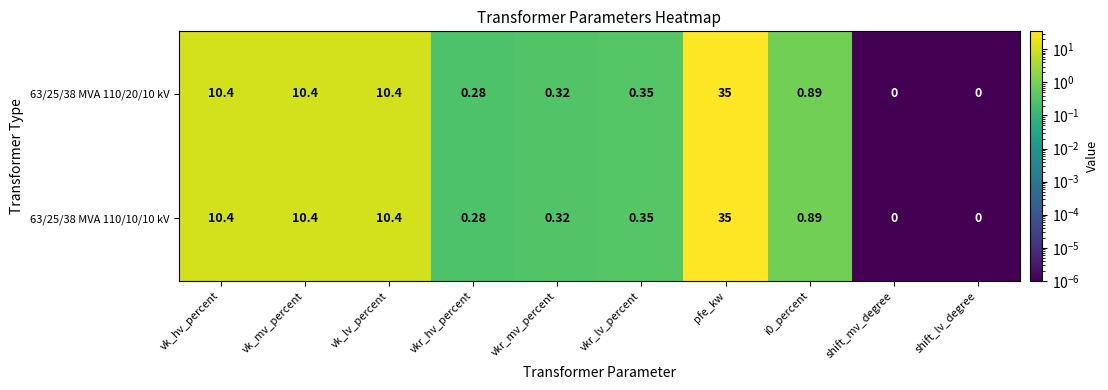

Is the value of 63/25/38 MVA 110/20/10 kV at vk_mv_percent greater than the value of 63/25/38 MVA 110/10/10 kV at pfe_kw?

No